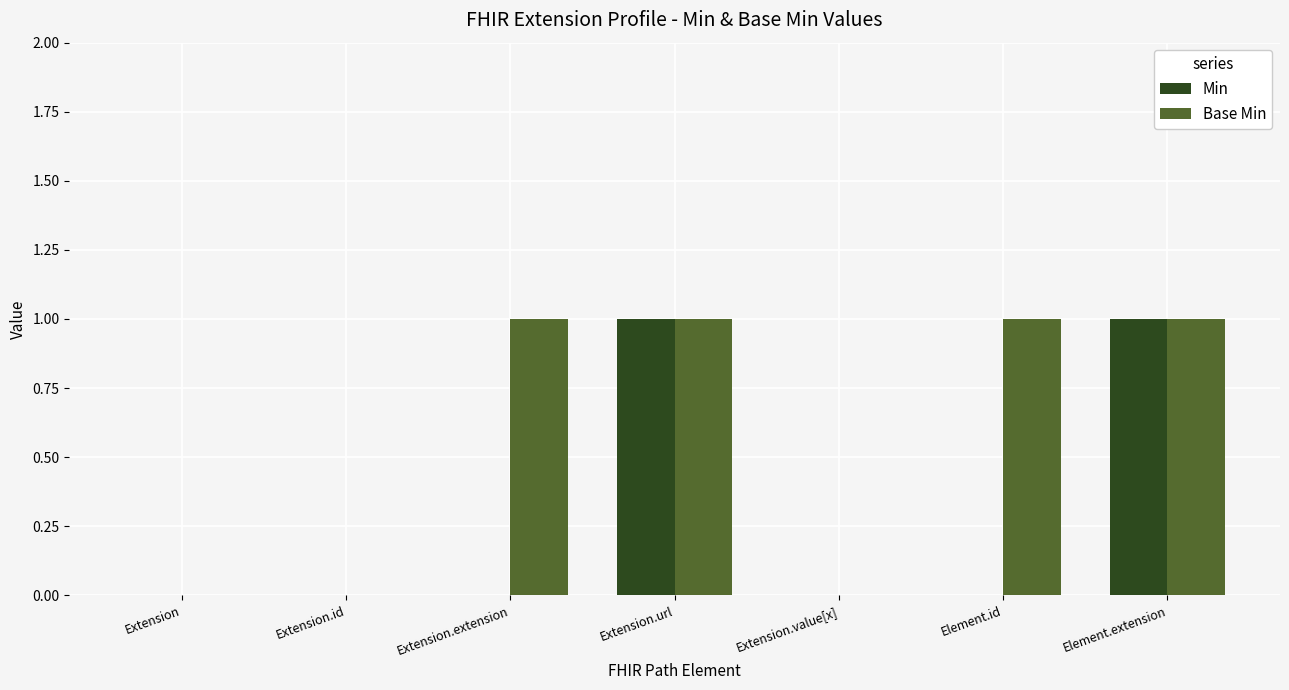

Is it true that Base Min equals 1 at Element.id?

True